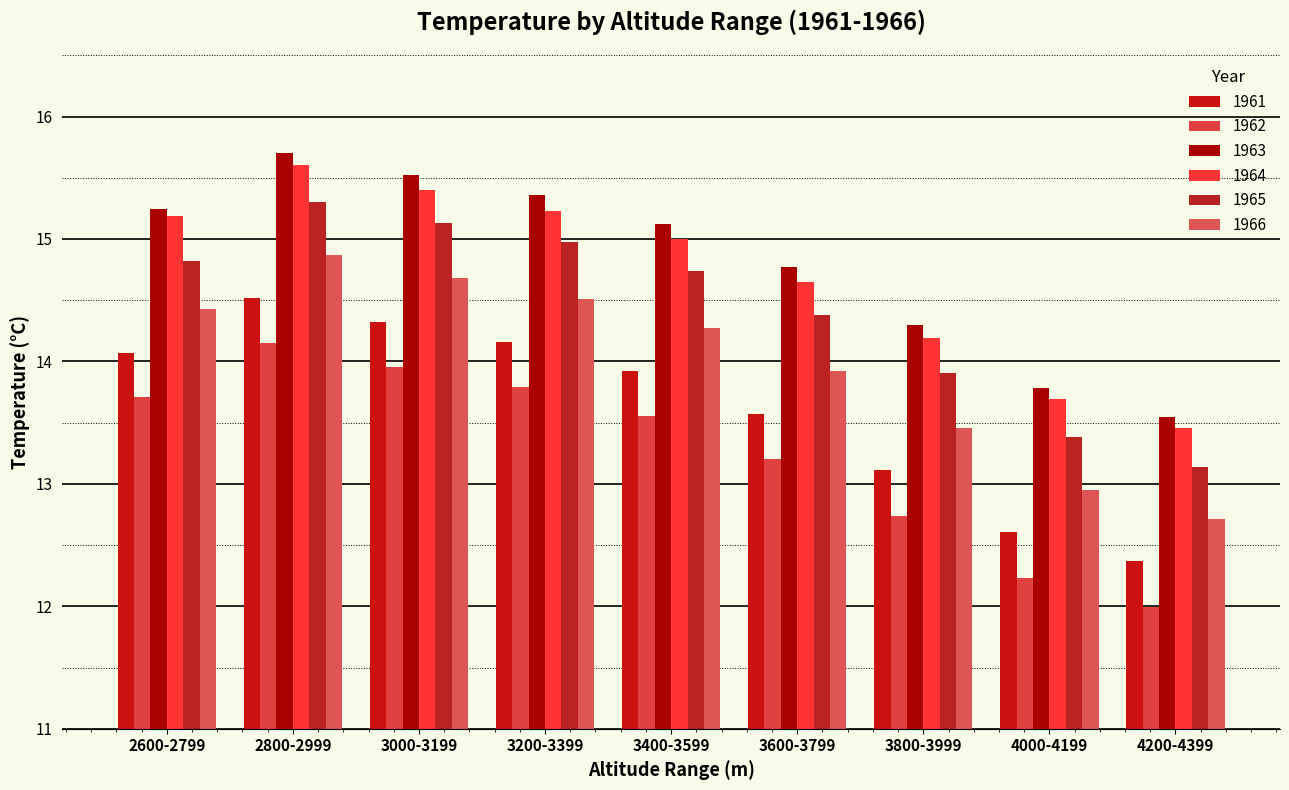

Reading left to right, transcribe all the data shown in this chart.

1961: 14.1	14.5	14.3	14.2	13.9	13.6	13.1	12.6	12.4
1962: 13.7	14.2	14.0	13.8	13.6	13.2	12.7	12.2	12.0
1963: 15.2	15.7	15.5	15.4	15.1	14.8	14.3	13.8	13.5
1964: 15.2	15.6	15.4	15.2	15.0	14.6	14.2	13.7	13.5
1965: 14.8	15.3	15.1	15.0	14.7	14.4	13.9	13.4	13.1
1966: 14.4	14.9	14.7	14.5	14.3	13.9	13.5	13.0	12.7